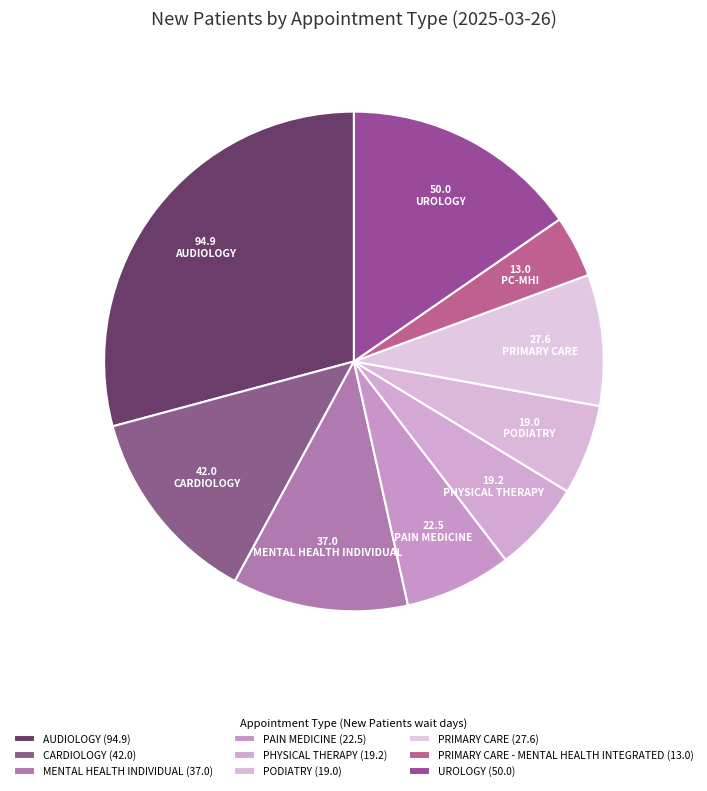

How many segments does this pie chart have?

9